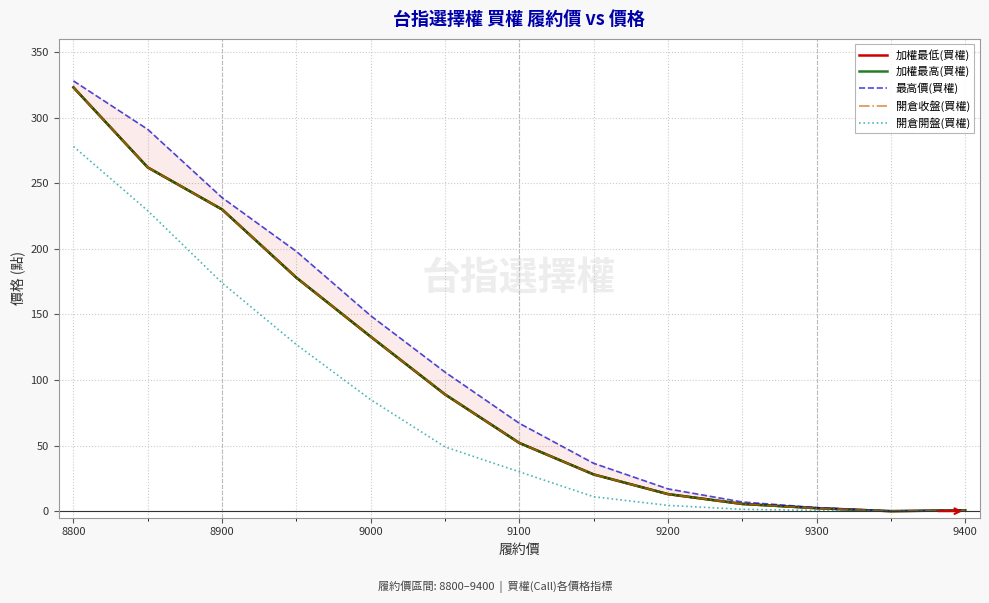

What are all the series names shown in the legend?

加權最低(買權), 加權最高(買權), 最高價(買權), 開倉收盤(買權), 開倉開盤(買權)